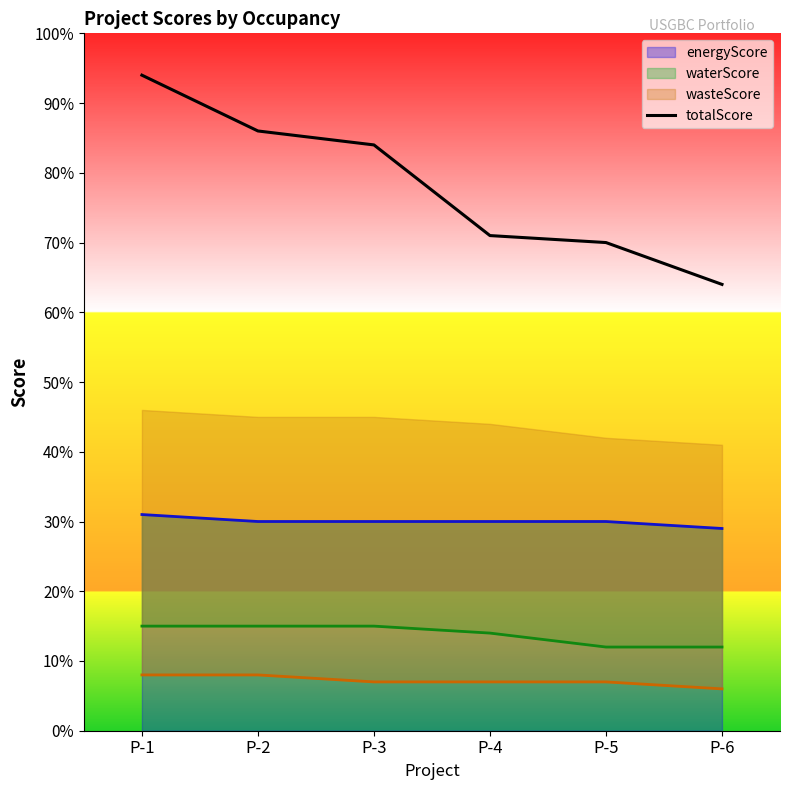

Where is the data nearest to the value 79?

P-3